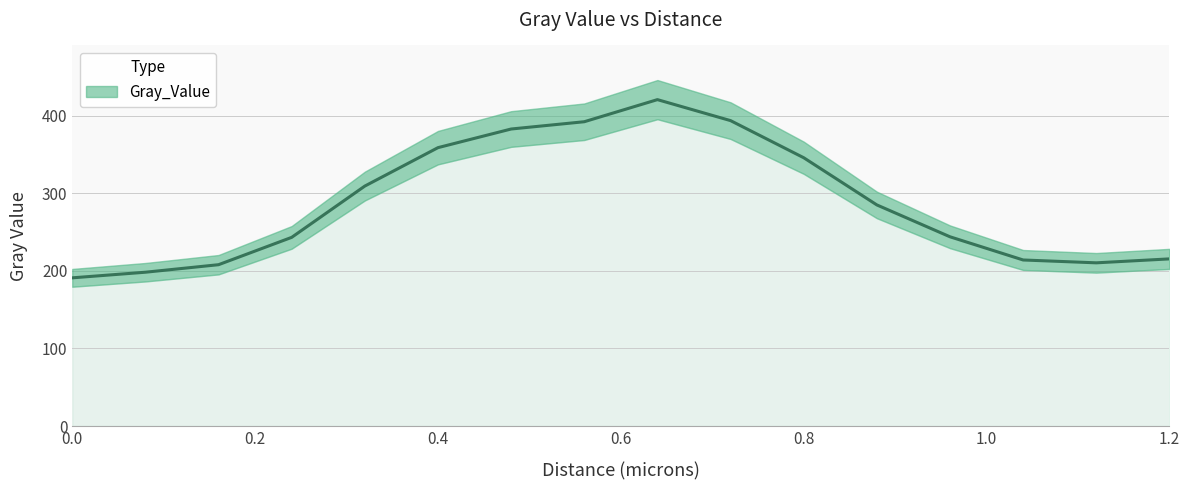

Reading left to right, what are all the values shown in this chart?

0.0=190.9	0.08=198.2	0.16=207.8	0.24=243.1	0.32=309.1	0.4=358.6	0.48=382.6	0.56=392.0	0.64=420.5	0.72=393.4	0.8=345.6	0.88=284.8	0.96=243.8	1.04=213.9	1.12=210.3	1.2=215.3